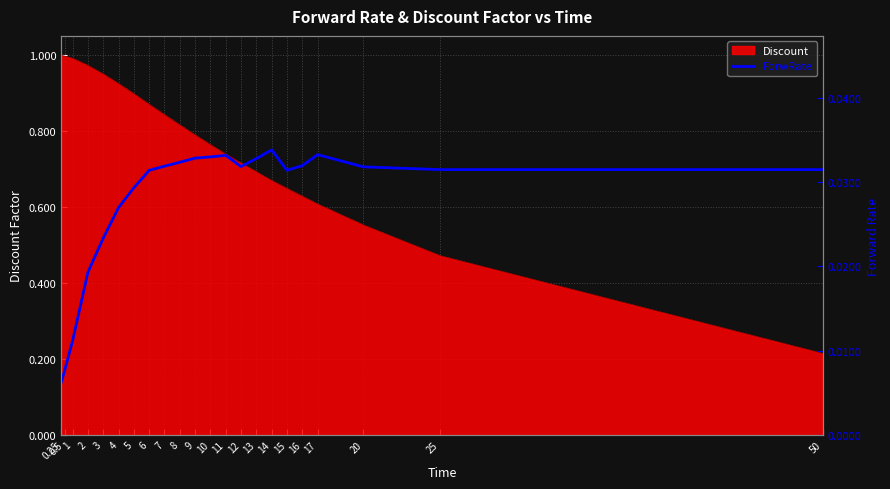

Is it true that the value at 10 is 0.0?

False